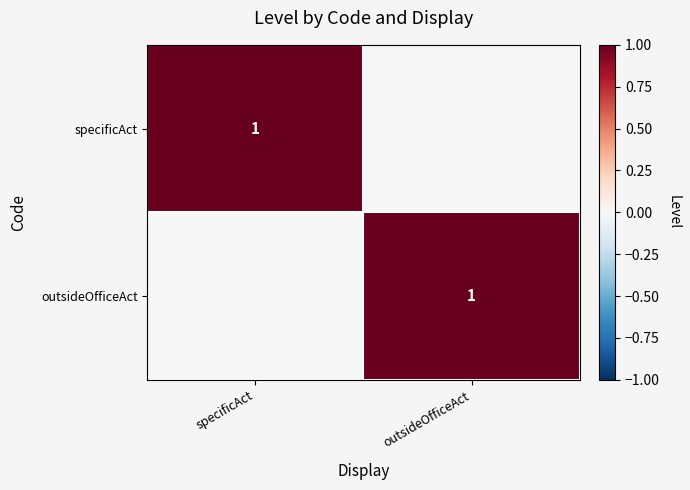

How many values in outsideOfficeAct are above zero?

1